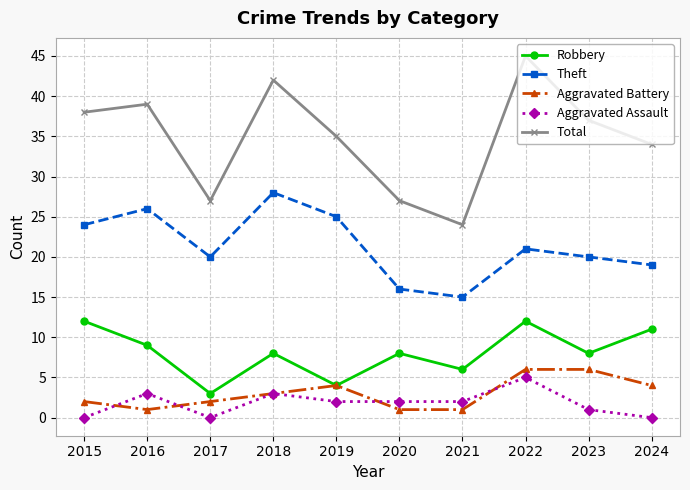

True or false: Aggravated Assault and Robbery cross at least once.

False